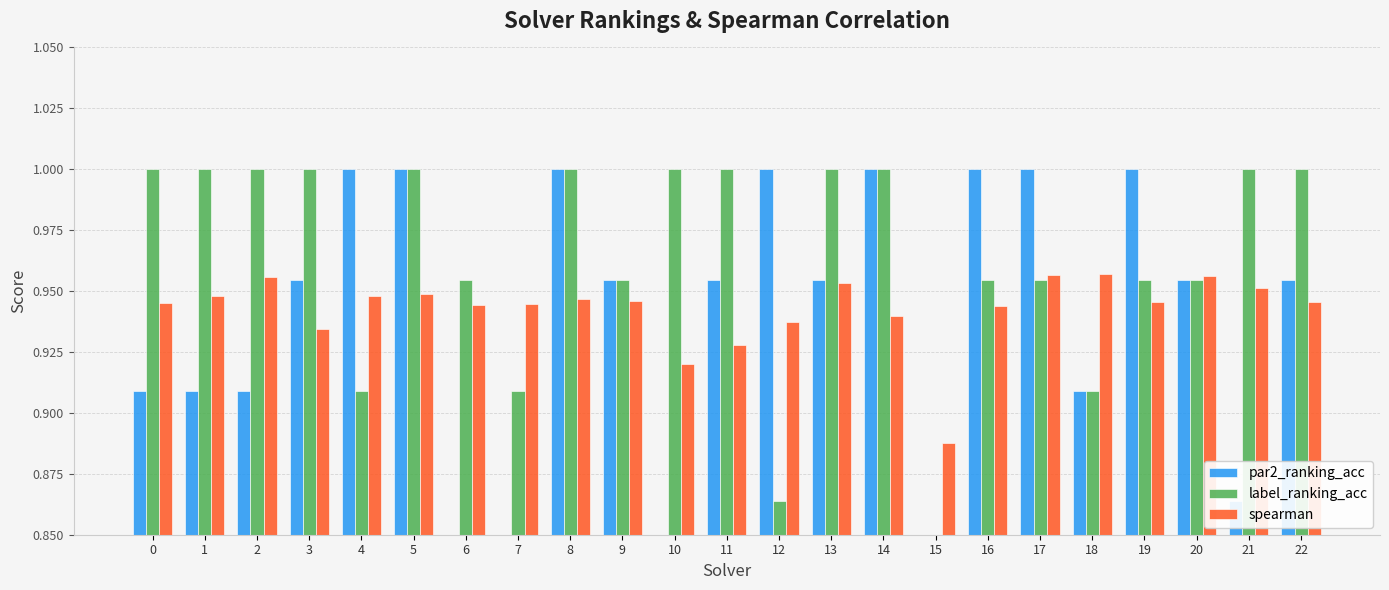

True or false: label_ranking_acc has a value of 0.2 at 20.

False